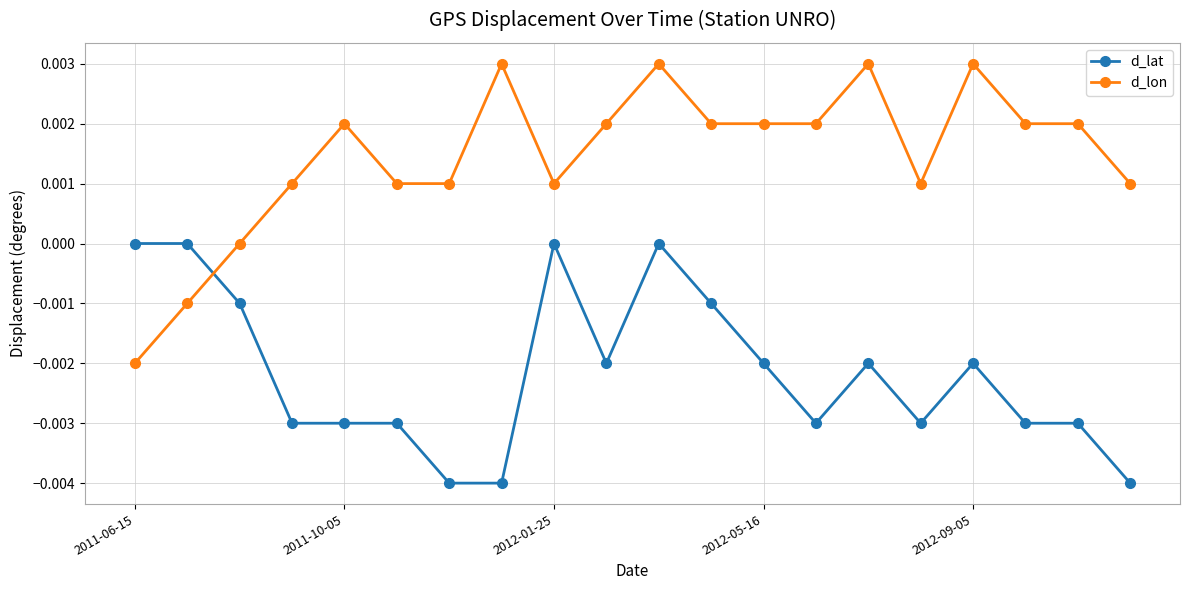

Which series has the largest range (max minus min)?

d_lon